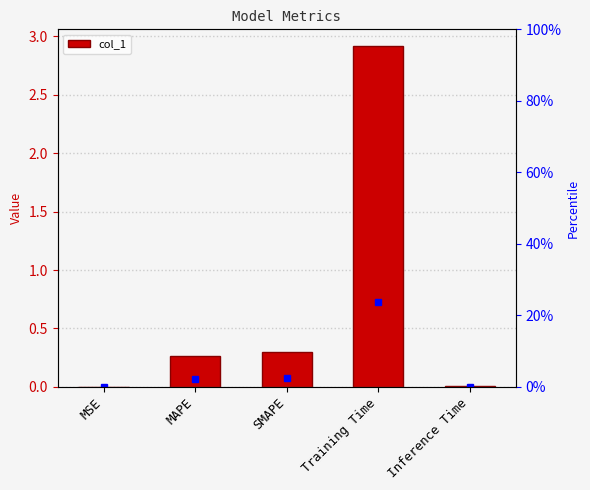

List the labels in order of value, largest first.

Training Time, SMAPE, MAPE, Inference Time, MSE